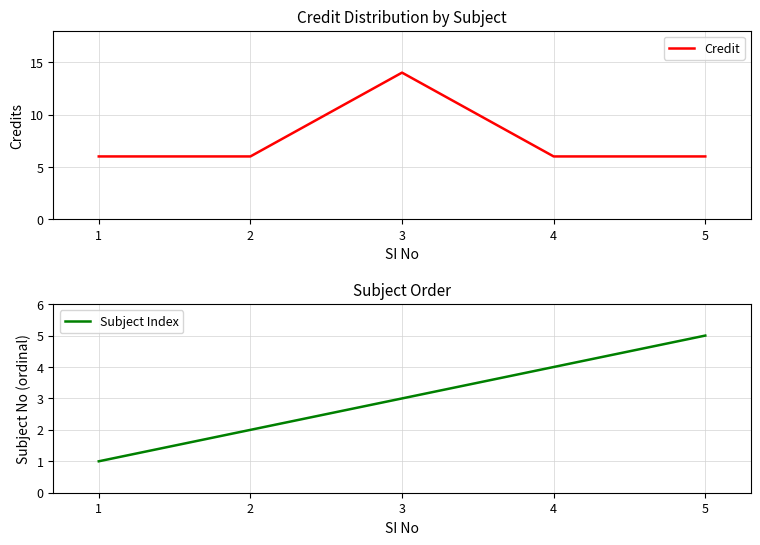

Reading right to left, extract all data points from this chart.

Credit: 6	6	14	6	6
Subject Index: 5	4	3	2	1